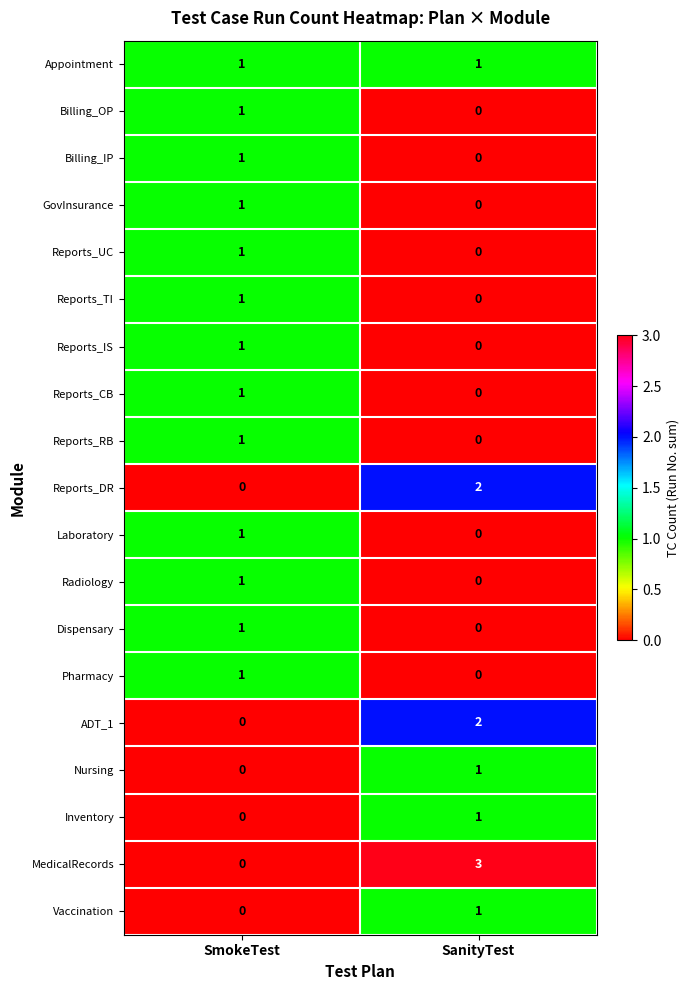

Which label corresponds to the largest value in the chart?

SanityTest